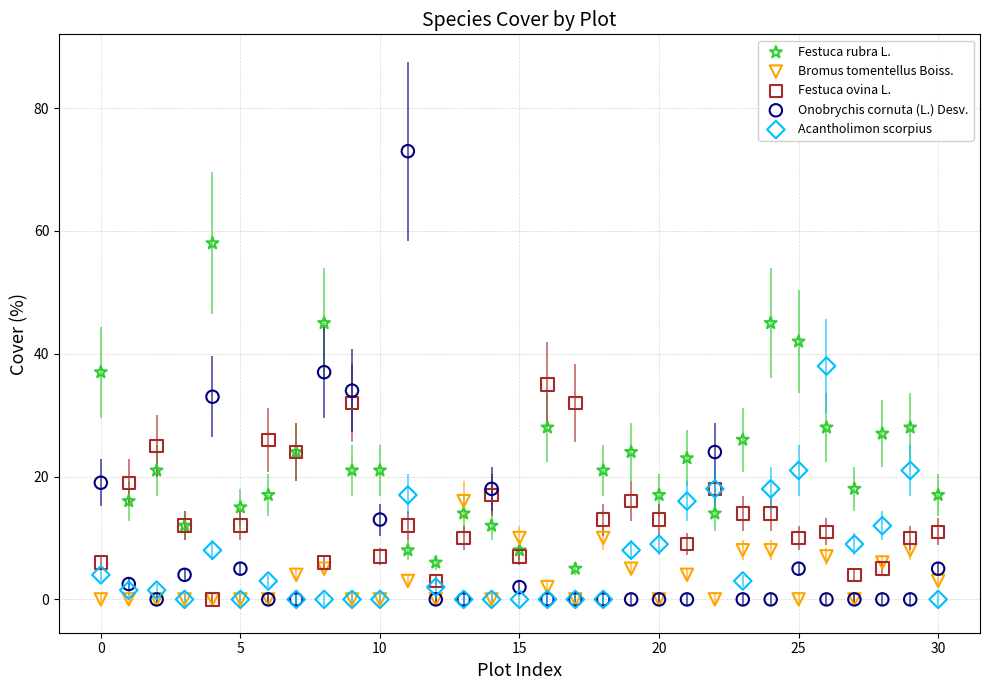

What are all the series names shown in the legend?

Festuca rubra L., Bromus tomentellus Boiss., Festuca ovina L., Onobrychis cornuta (L.) Desv., Acantholimon scorpius